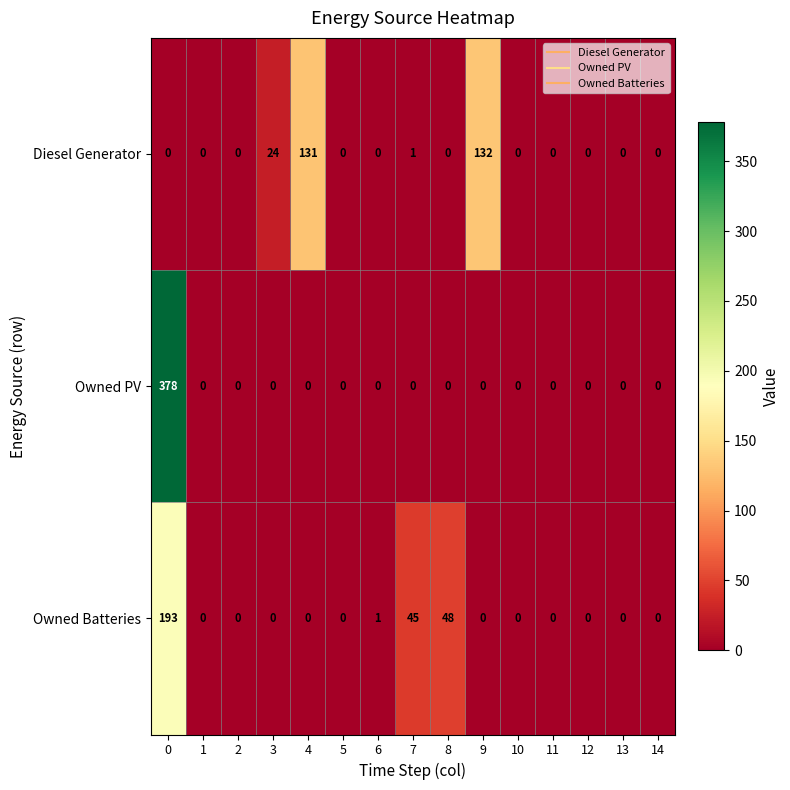

The value of Owned PV at 2 is 164. True or false?

False